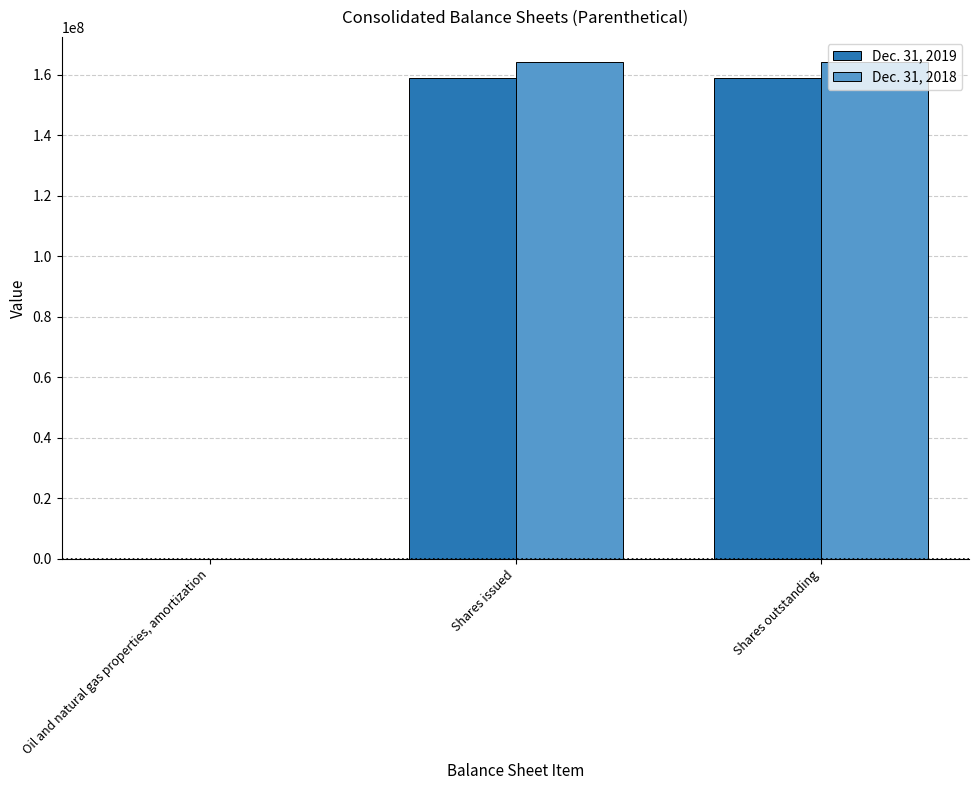

Does the chart contain stacked bars?

No